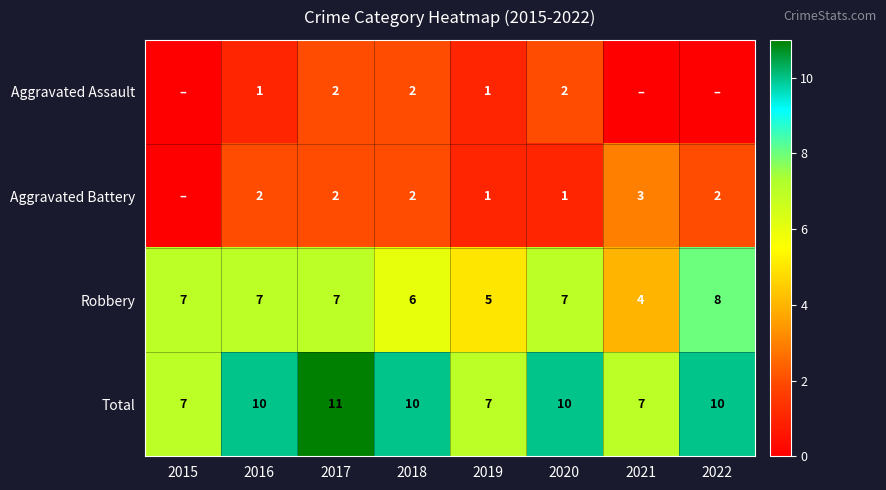

What is the approximate value of Total at 2020?

10